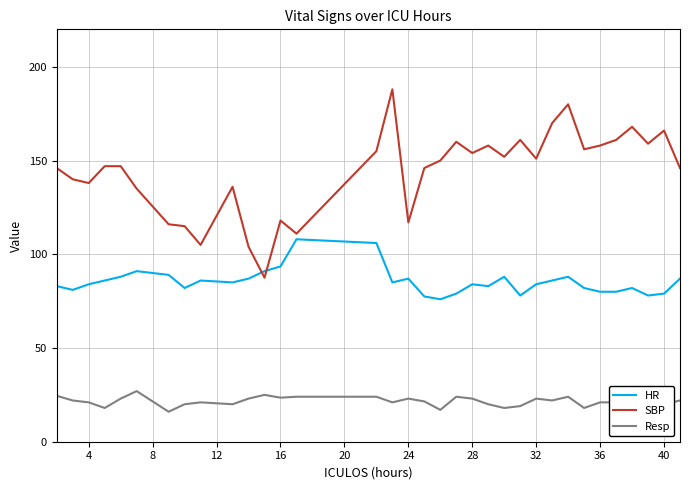

True or false: HR has more than 2 points higher than both neighbors.

True